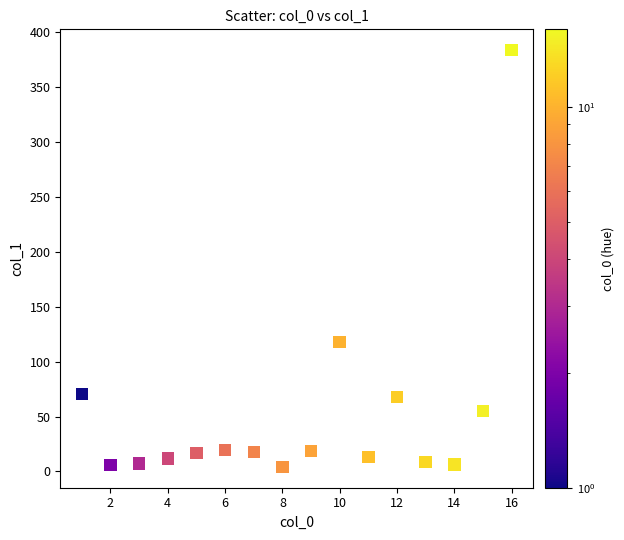

What Y value in the scatter plot is closest to 193?

117.9